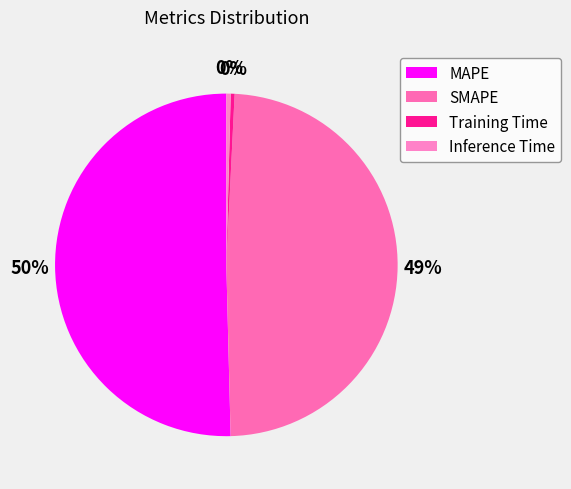

Rank the categories by value from lowest to highest.

Training Time, Inference Time, SMAPE, MAPE